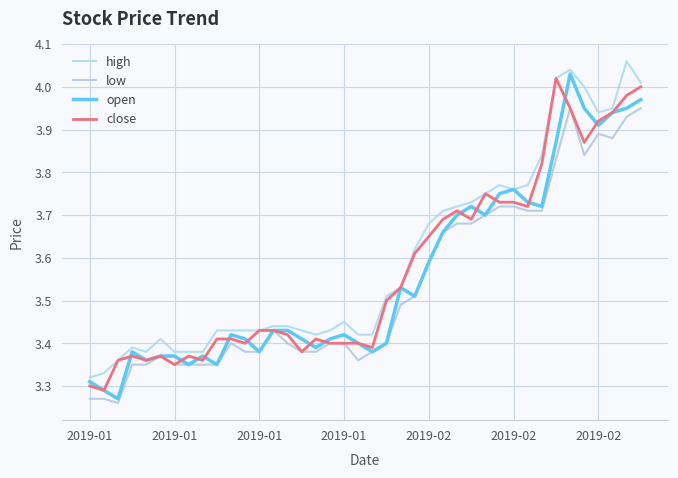

Does the chart display data point markers on the line(s)?

No